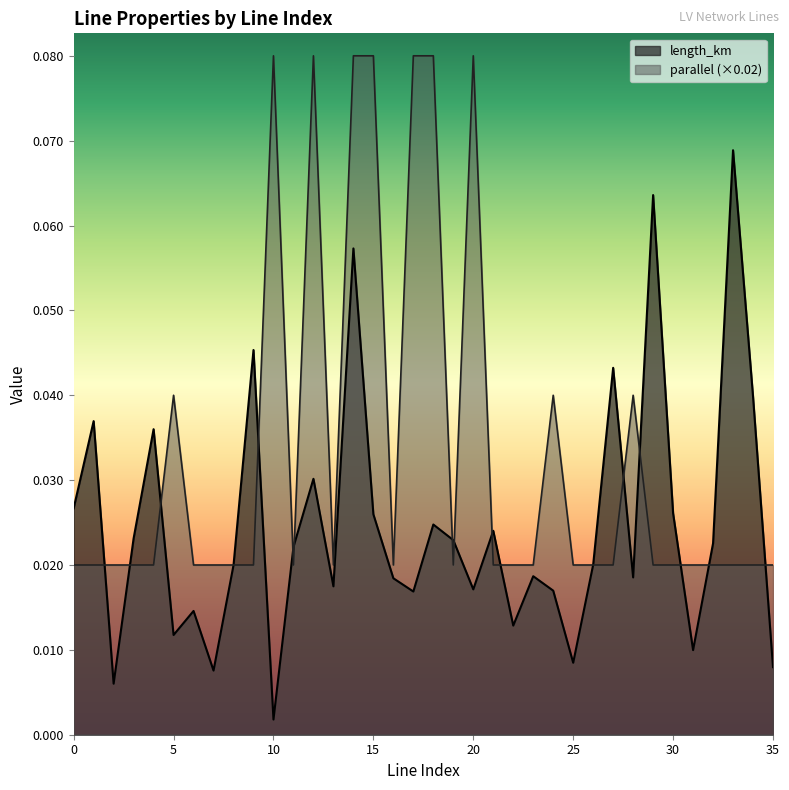

What is the maximum value shown in the chart?

0.1